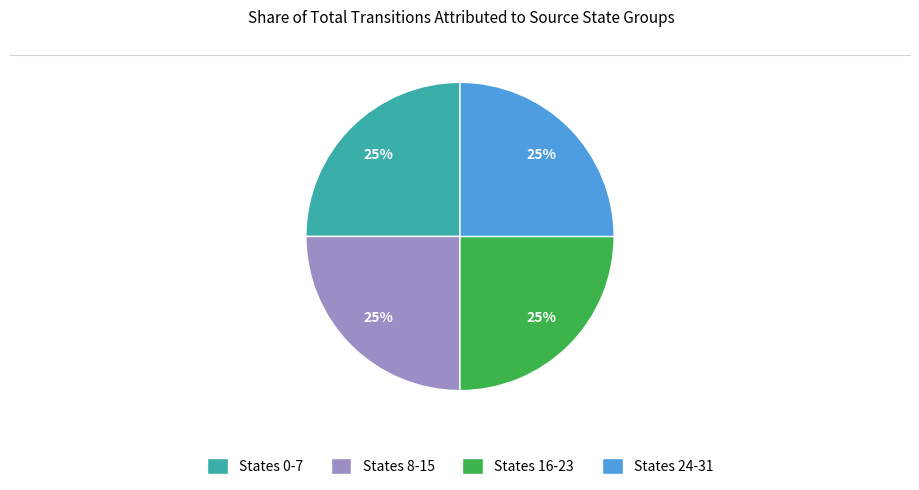

What is the ratio of the value at States 16-23 to the value at States 0-7?

1.0